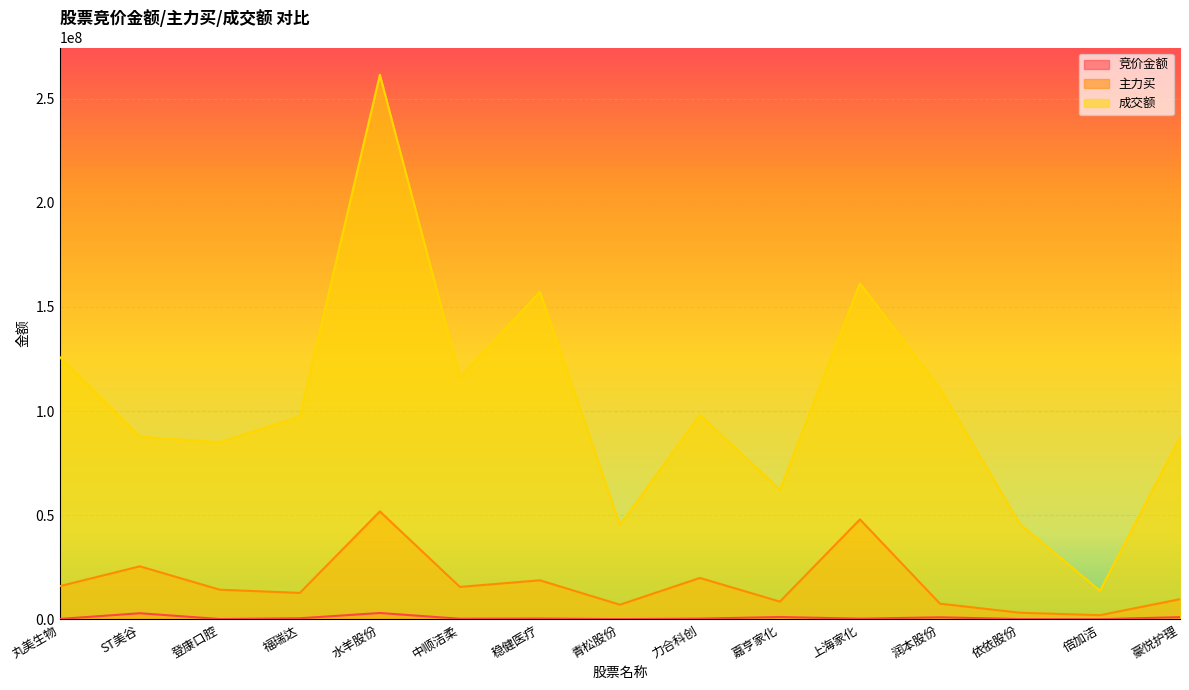

The value of 竞价金额 at 润本股份 is 969881. True or false?

True